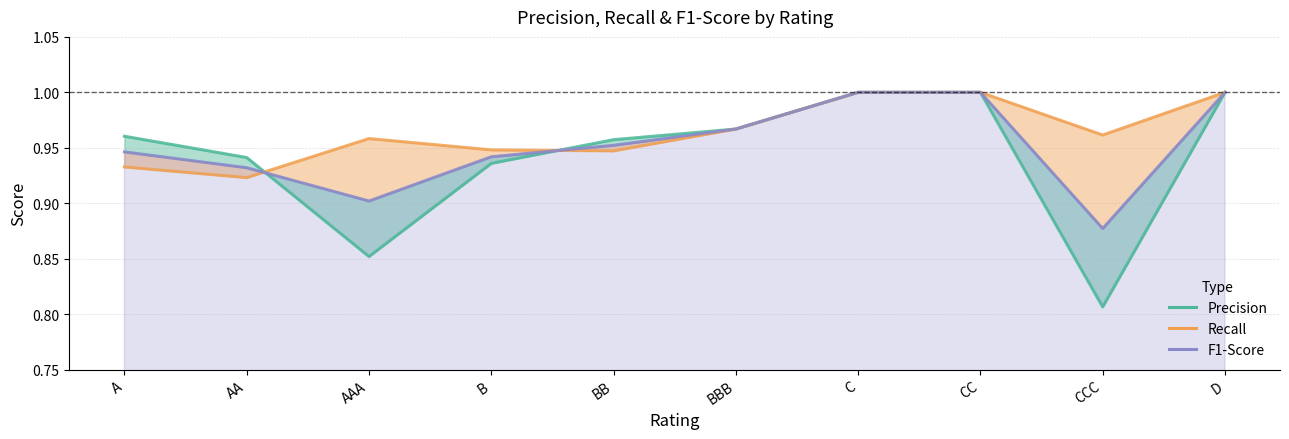

At how many categories does at least one series exceed 0?

10